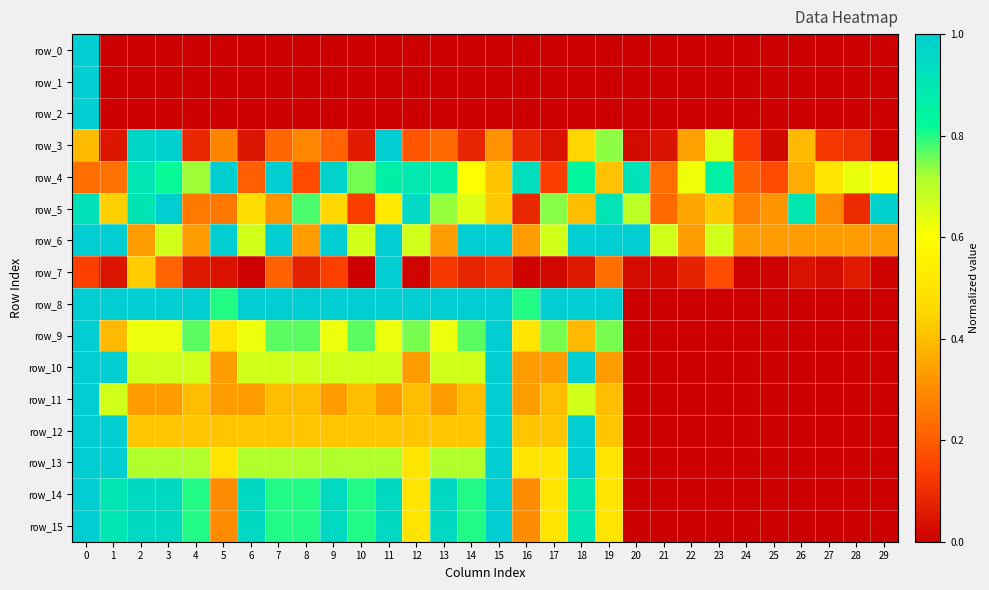

The row_1 series shows -0.6 at 27. True or false?

False